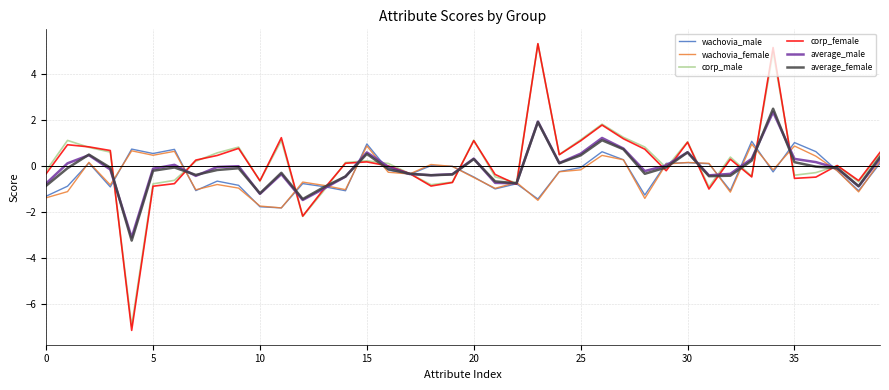

Which series has the widest spread of values?

corp_female